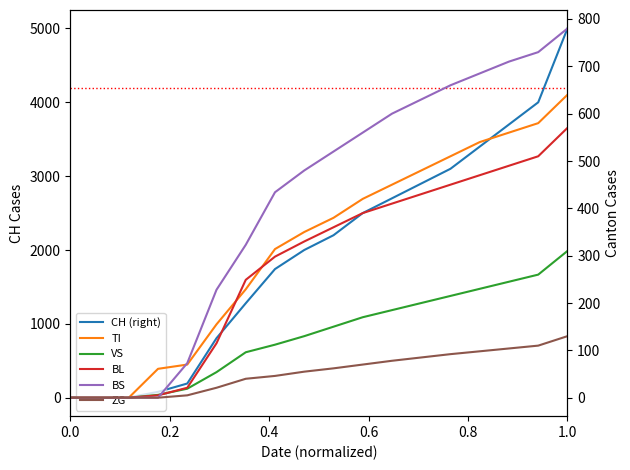

How many data points does each series have?

18